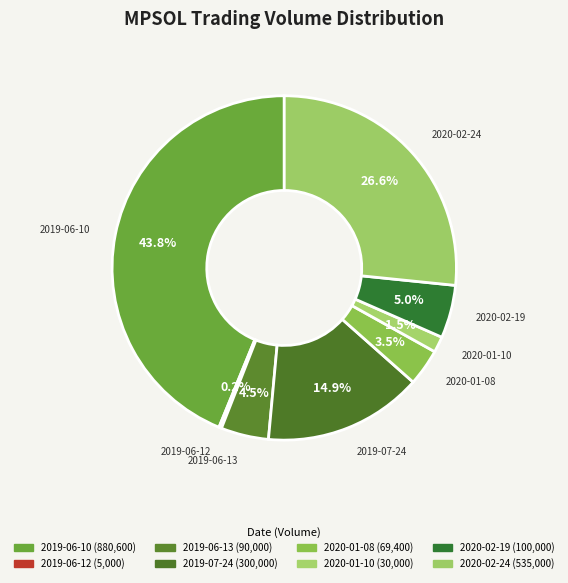

Does 2020-01-10 account for over 50% of the chart?

No